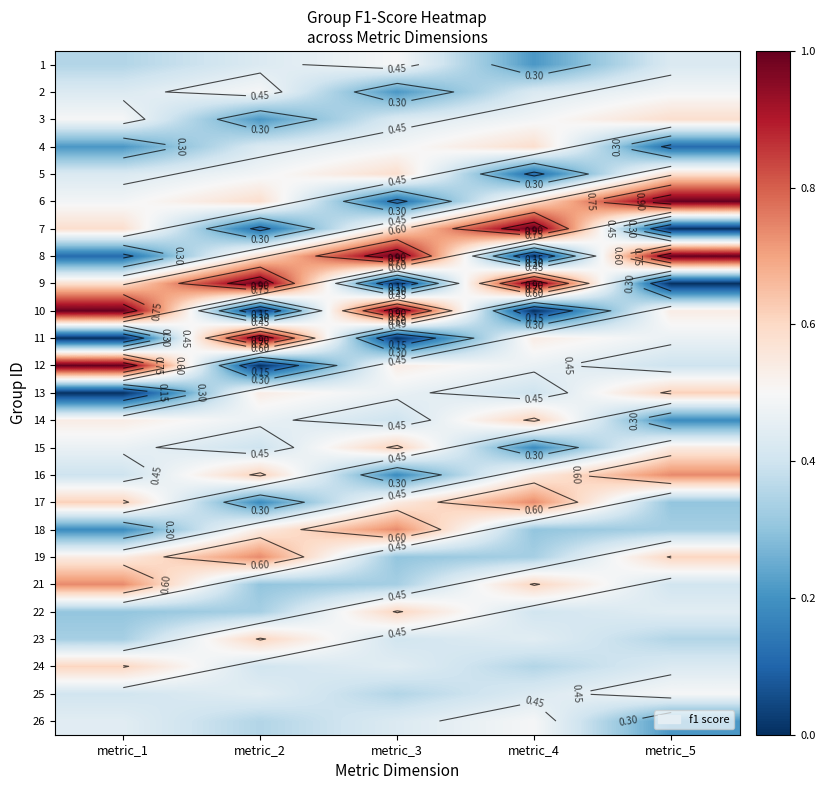

List the series in order of their peak value, lowest first.

1, 2, 25, 26, 3, 4, 5, 22, 23, 24, 13, 14, 15, 16, 17, 18, 19, 21, 6, 7, 8, 9, 10, 11, 12